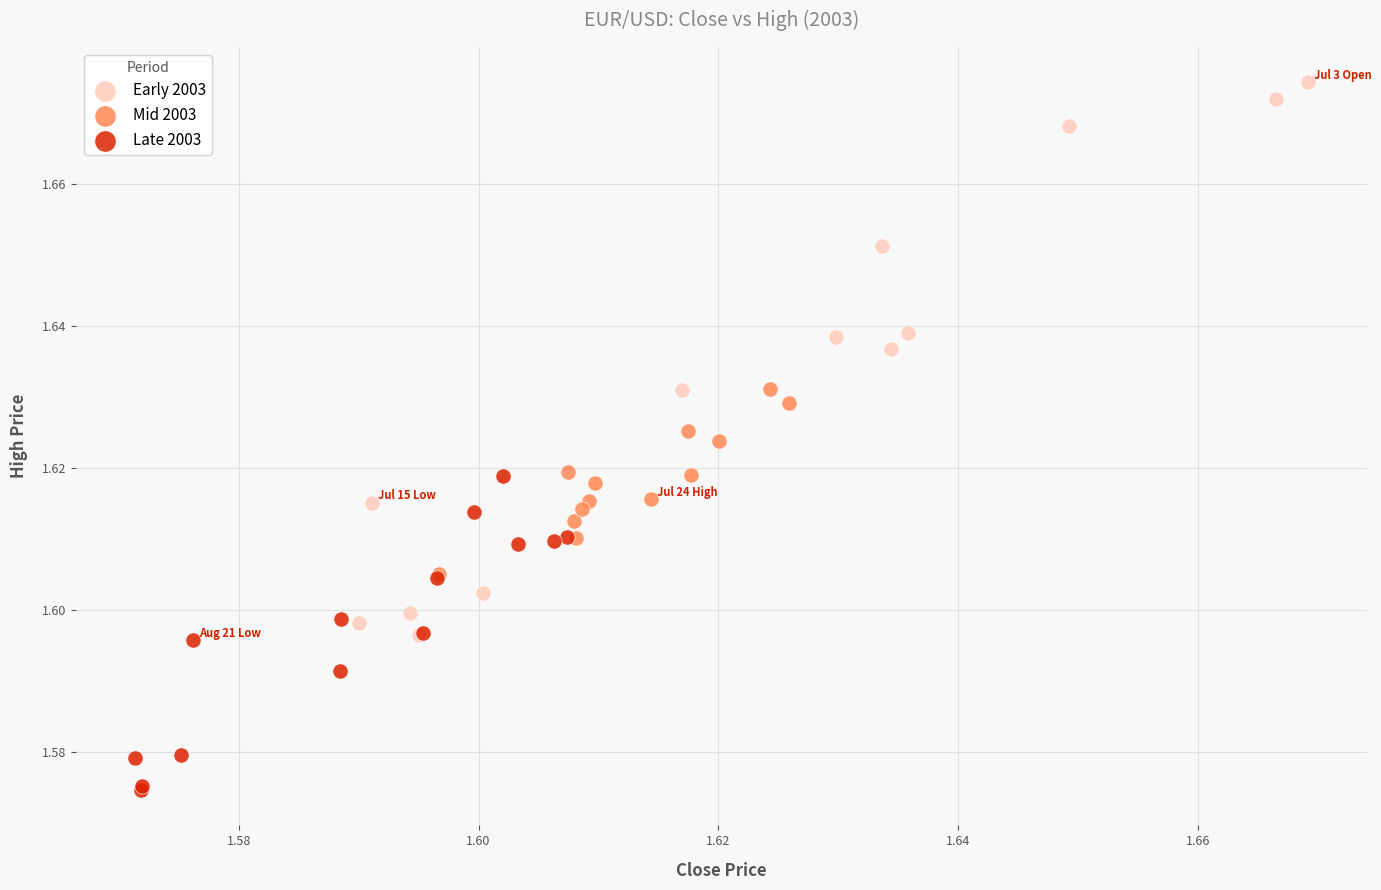

What are all the series names shown in the legend?

Early 2003, Mid 2003, Late 2003